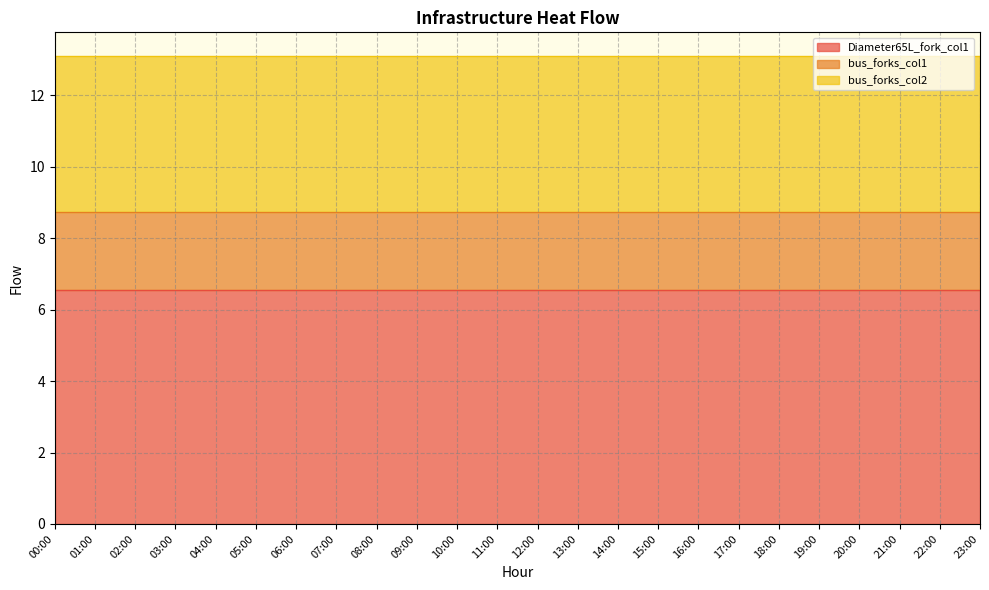

How many lines are shown in the chart?

3